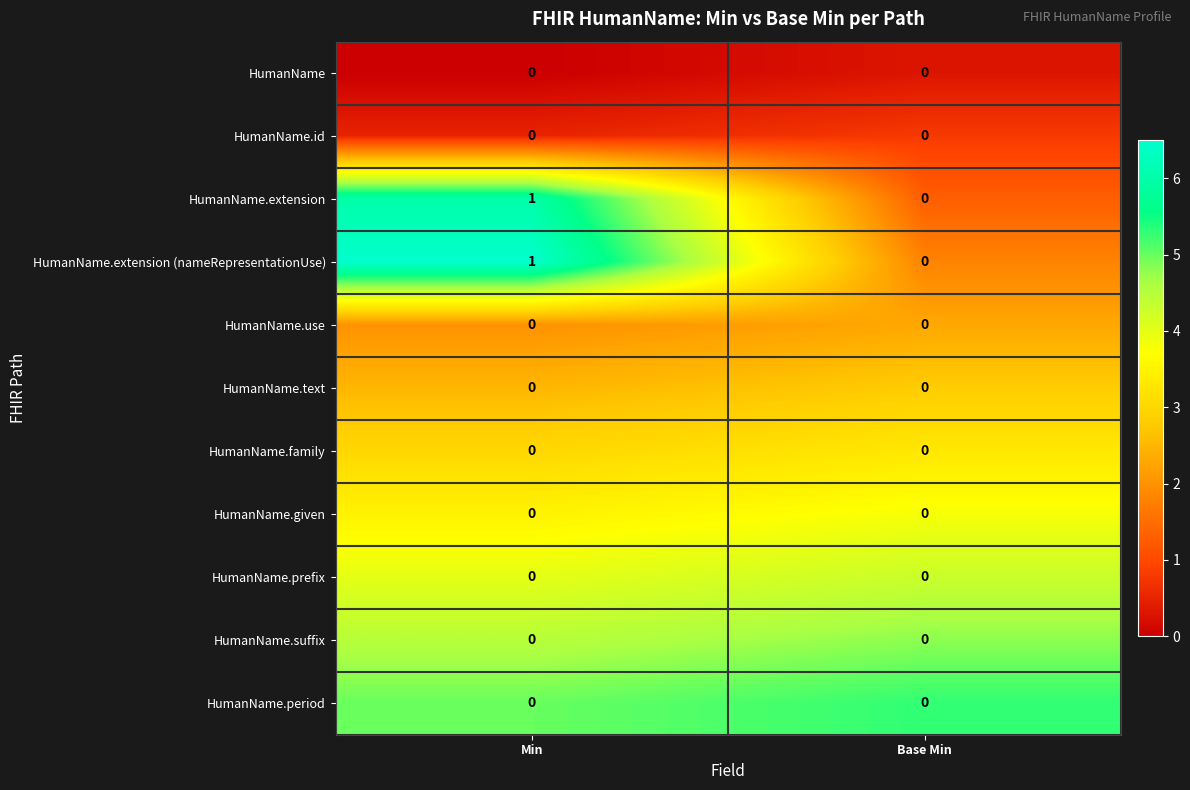

The value of HumanName.extension at Base Min is 1. True or false?

False